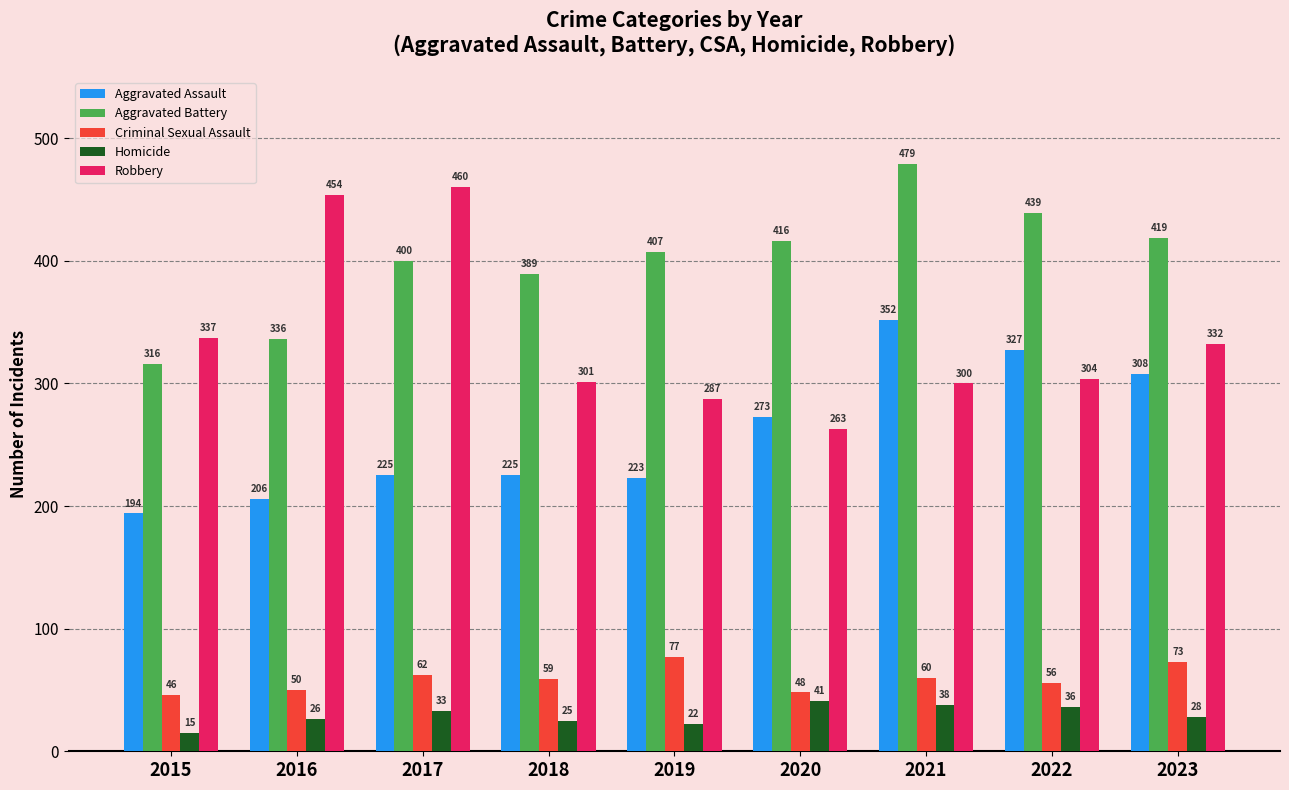

Reading right to left, what are all the values shown in this chart?

Aggravated Assault: 2023=308	2022=327	2021=352	2020=273	2019=223	2018=225	2017=225	2016=206	2015=194
Aggravated Battery: 2023=419	2022=439	2021=479	2020=416	2019=407	2018=389	2017=400	2016=336	2015=316
Criminal Sexual Assault: 2023=73	2022=56	2021=60	2020=48	2019=77	2018=59	2017=62	2016=50	2015=46
Homicide: 2023=28	2022=36	2021=38	2020=41	2019=22	2018=25	2017=33	2016=26	2015=15
Robbery: 2023=332	2022=304	2021=300	2020=263	2019=287	2018=301	2017=460	2016=454	2015=337